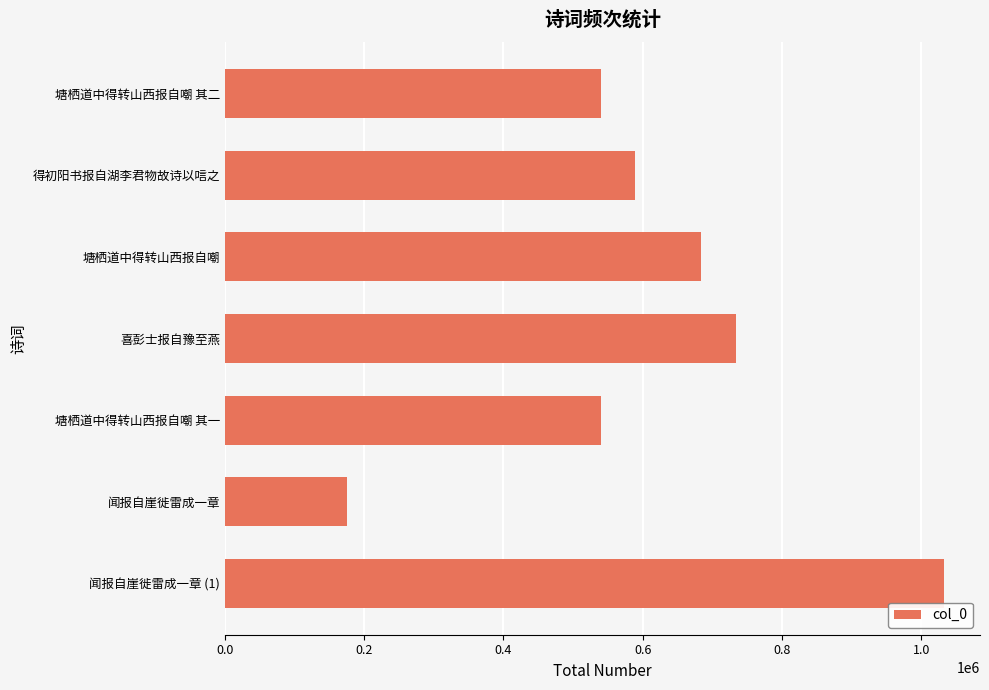

How many bars are there in total?

7